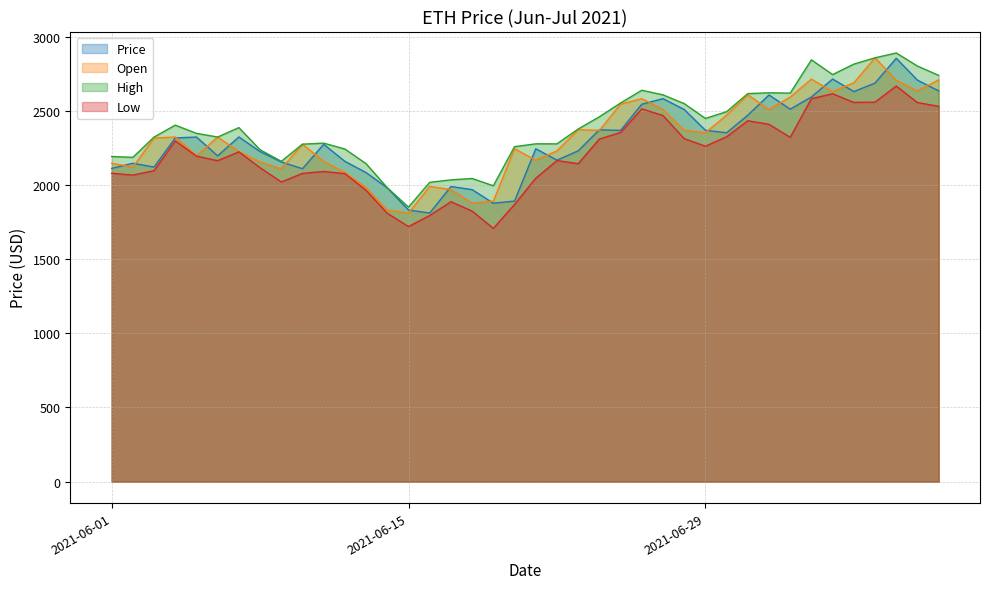

Which series ends up on top after the final intersection of Open and Price?

Open